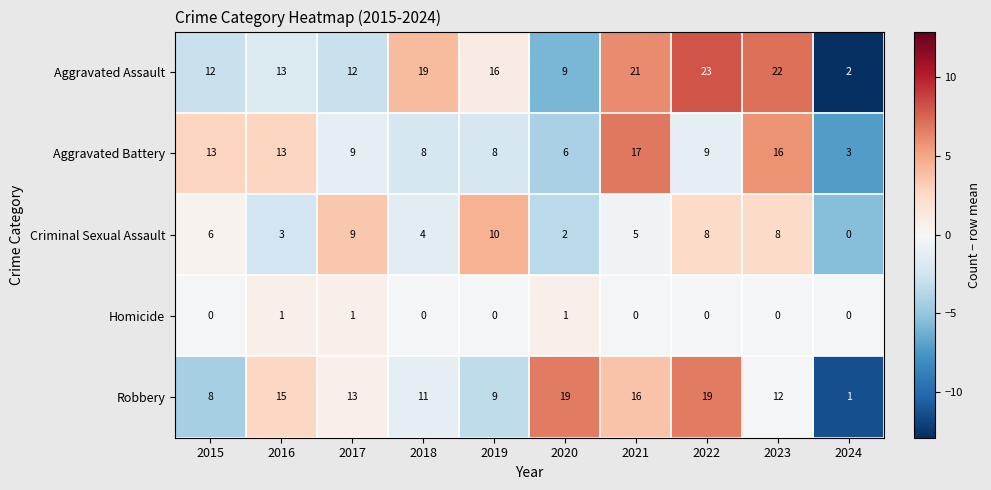

Which series has the largest total across all categories?

Aggravated Assault